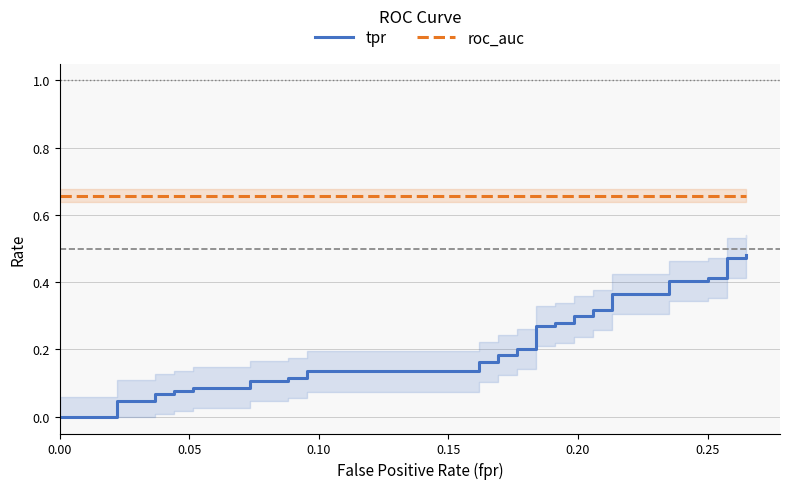

What is the highest value of the roc_auc series?

0.7